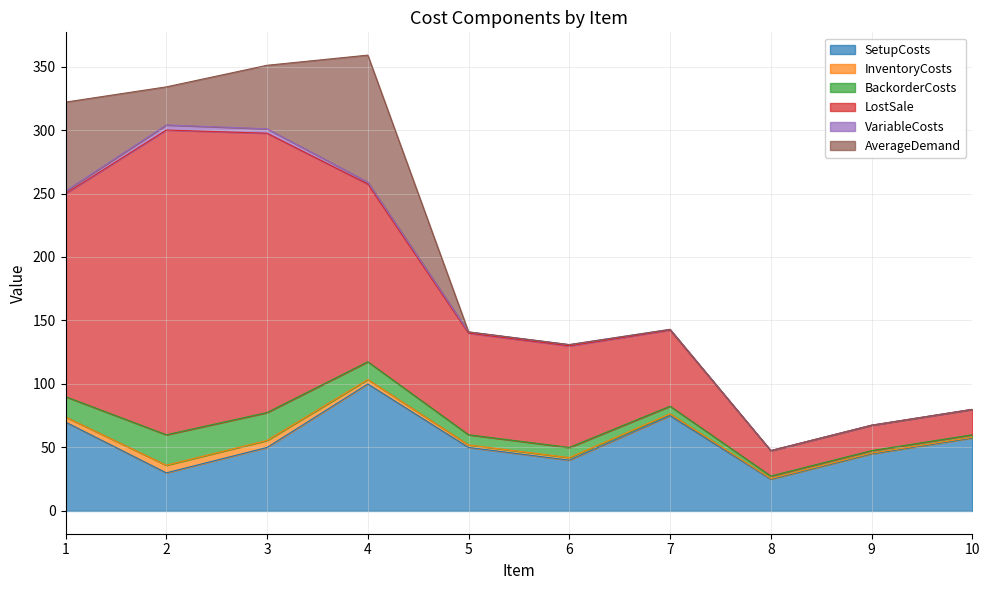

Reading left to right, list all the values displayed in this chart.

SetupCosts: 70.0	30.0	50.0	100.0	50.0	40.0	75.0	25.0	45.0	57.5
InventoryCosts: 4.0	6.0	5.5	3.5	2.0	2.0	1.5	0.5	0.5	0.5
BackorderCosts: 16.0	24.0	22.0	14.0	8.0	8.0	6.0	2.0	2.0	2.0
LostSale: 160.0	240.0	220.0	140.0	80.0	80.0	60.0	20.0	20.0	20.0
VariableCosts: 2.0	4.0	3.5	1.5	1.0	1.0	0.5	0.0	0.0	0.0
AverageDemand: 70.0	30.0	50.0	100.0	0.0	0.0	0.0	0.0	0.0	0.0